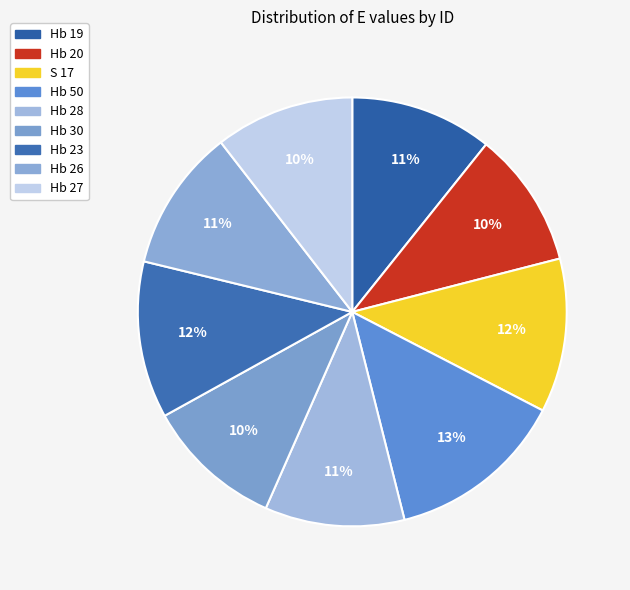

Approximately how many times larger is the value at Hb 28 compared to Hb 23?

0.9